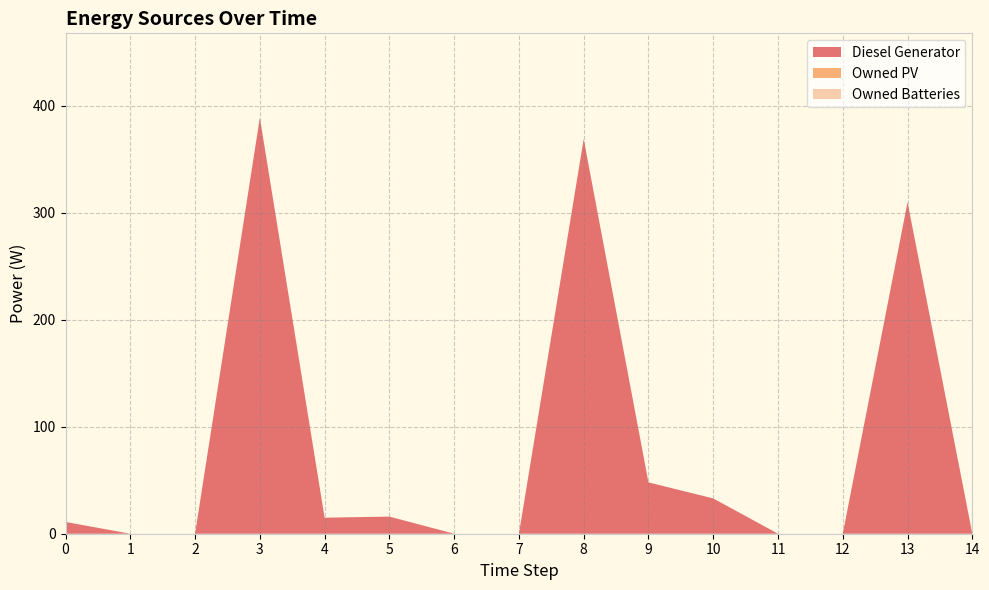

Reading left to right, list all the values displayed in this chart.

Diesel Generator: 11	0	0	389	15	16	0	0	369	48	33	0	0	310	0
Owned PV: 0	0	0	0	0	0	0	0	0	0	0	0	0	0	0
Owned Batteries: 0	0	0	0	0	0	0	0	0	0	0	0	0	0	0